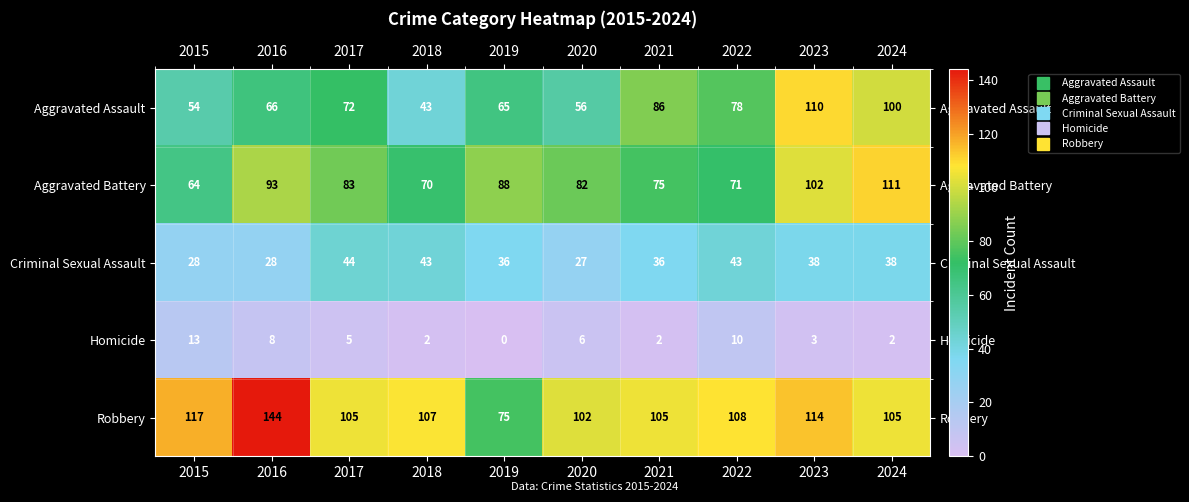

Which series has the largest total across all categories?

Robbery